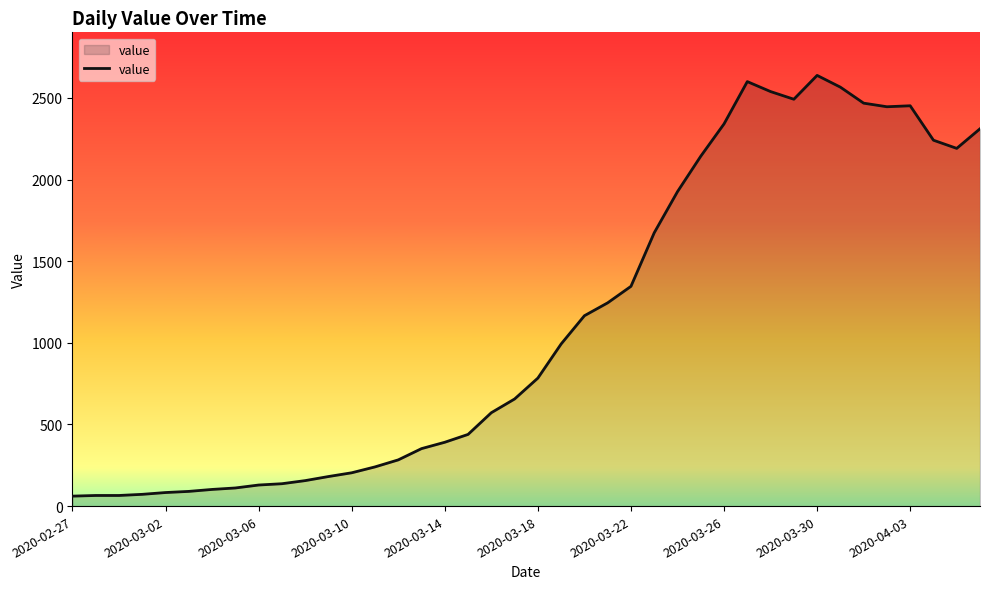

How many lines are shown in the chart?

1